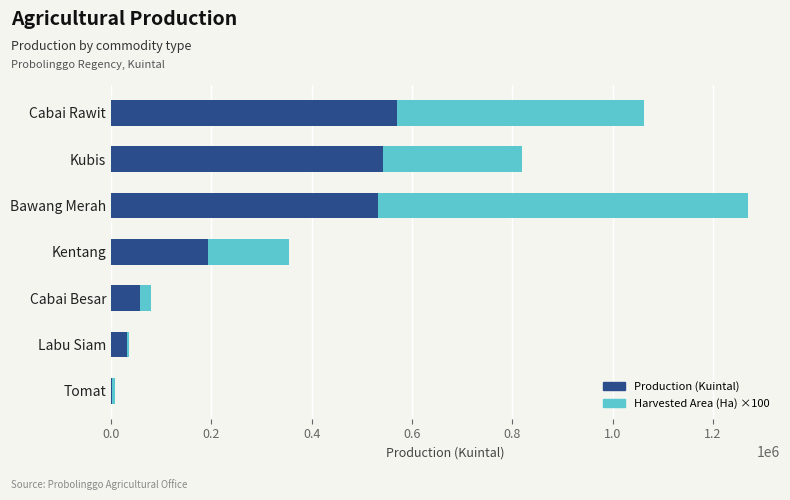

True or false: Production (Kuintal) has a value of 194040 at Kentang.

True